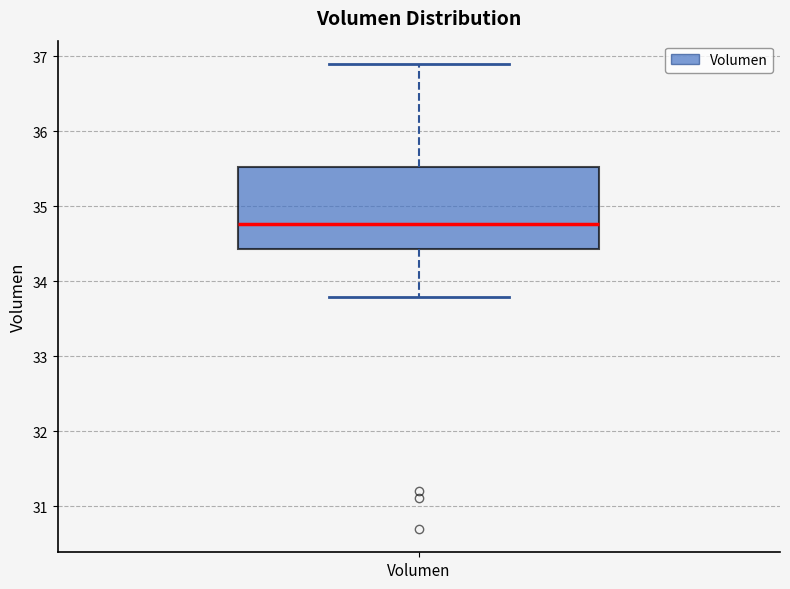

Transcribe this box plot: give where the median line is, the range the box spans, and where the two whiskers end, as read against the y-axis. The values are not printed on the chart, so give them approximately, as read against the axis.

median 34.8, box 34.4 to 35.5, whiskers 33.8 to 36.9